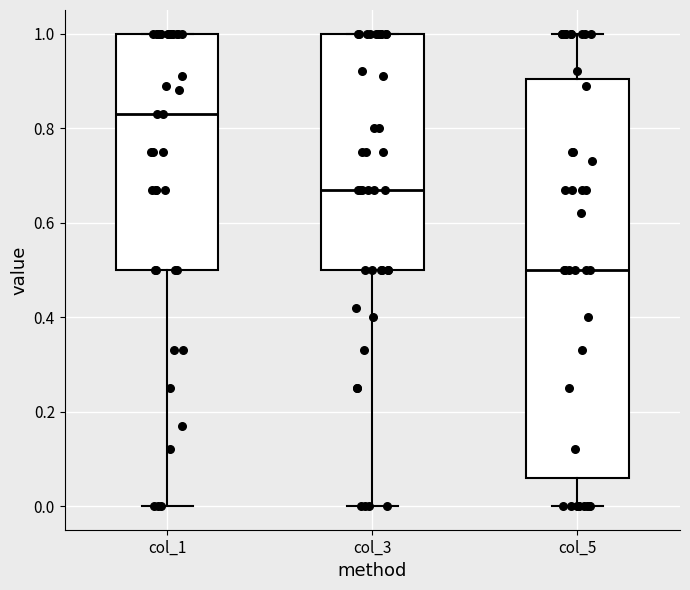

Reading left to right, transcribe this box plot: for each box, give where its median line is, the range the box spans, and where its two whiskers end, as read against the y-axis. The values are not printed on the chart, so give them approximately, as read against the axis.

col_1: median 0.84, box 0.50 to 1.00, whiskers 0.00 to 1.00
col_3: median 0.68, box 0.50 to 1.00, whiskers 0.00 to 1.00
col_5: median 0.50, box 0.06 to 0.90, whiskers 0.00 to 1.00